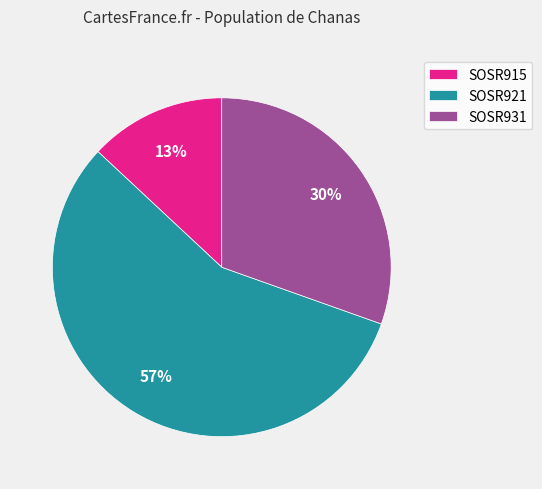

To the nearest percent, what portion does SOSR921 represent?

57%